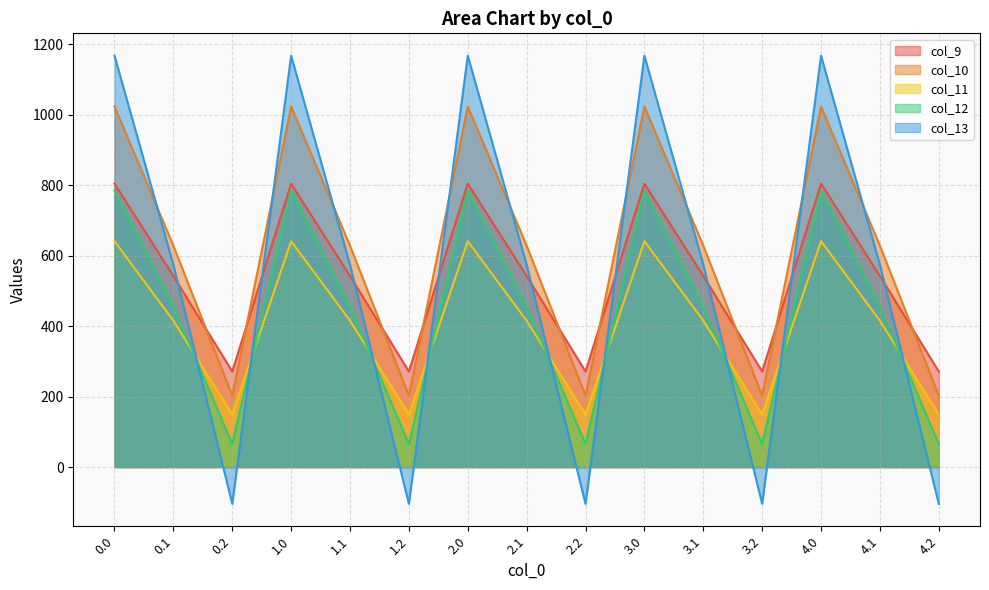

Between 2.1 and 2.0, which is larger?

2.0